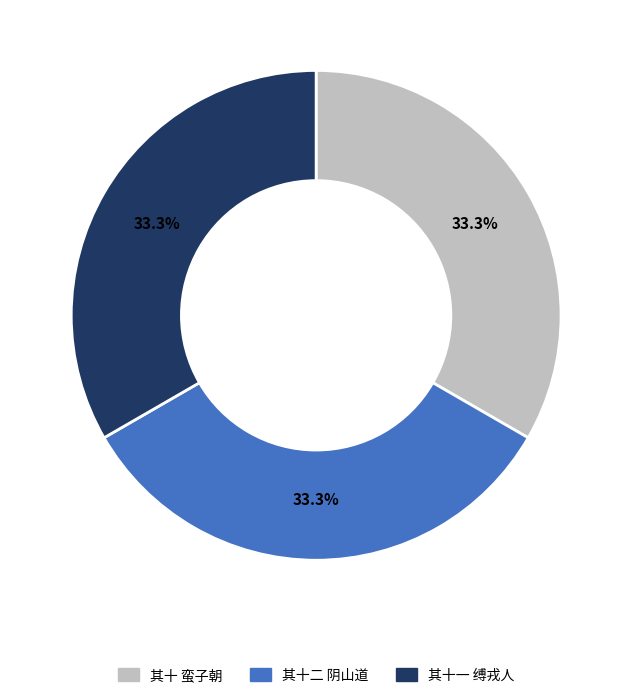

Does 其十二 阴山道 account for over 50% of the chart?

No